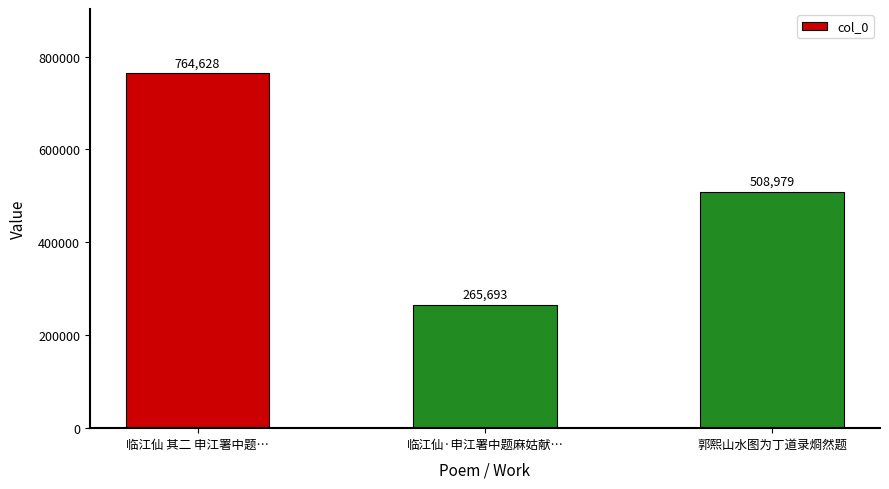

What is the sum of all values?

1539300